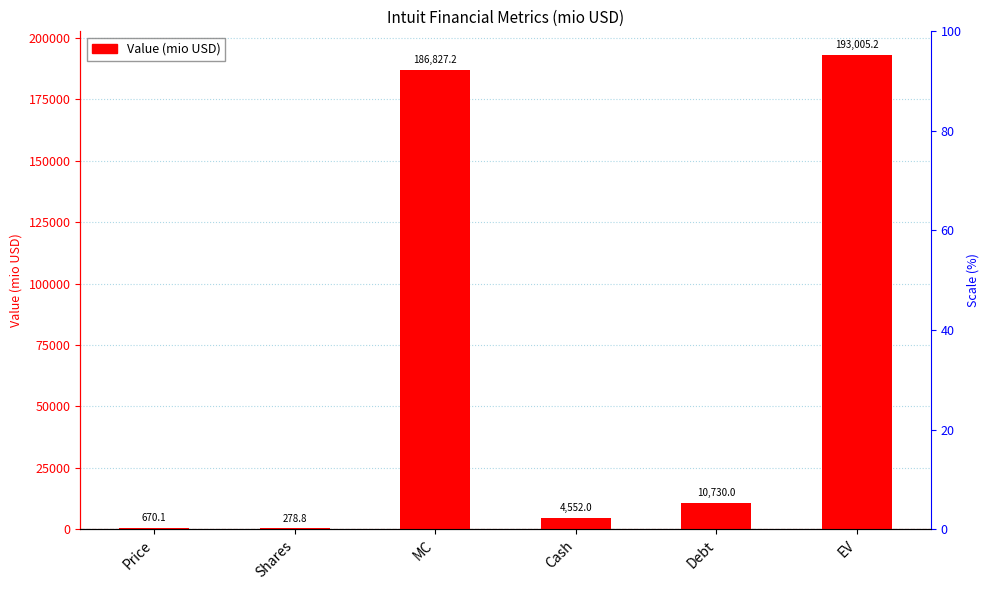

What is the difference between the values at Cash and Price?

3881.9